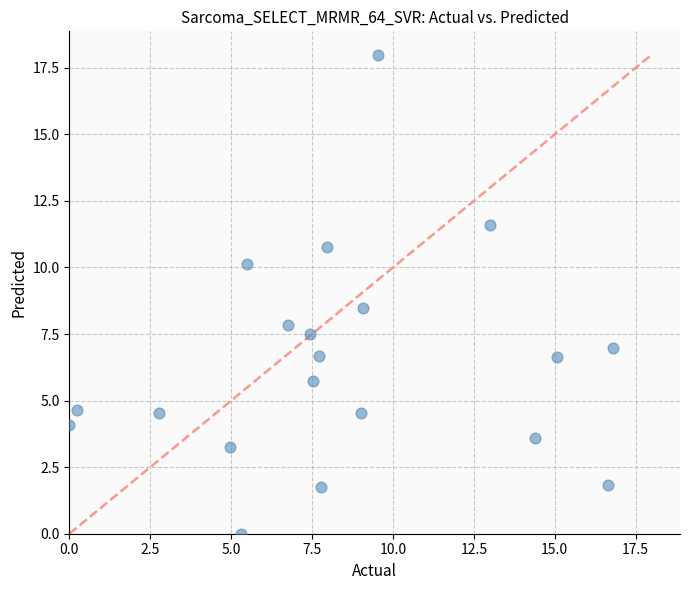

What is the range of X values (max minus min)?

16.8